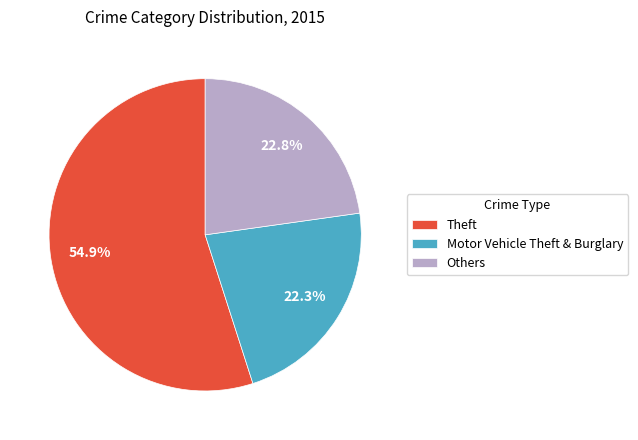

Which category has the biggest portion of the pie?

Theft